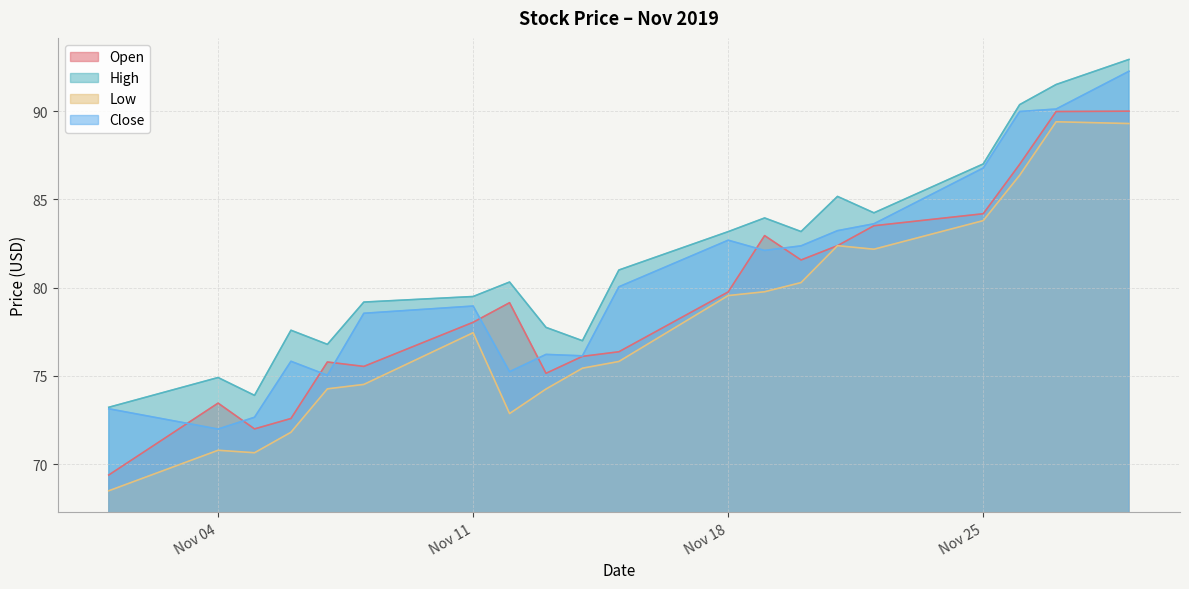

Rank the categories by Low value from lowest to highest.

2019-11-01, 2019-11-05, 2019-11-04, 2019-11-06, 2019-11-12, 2019-11-13, 2019-11-07, 2019-11-08, 2019-11-14, 2019-11-15, 2019-11-11, 2019-11-18, 2019-11-19, 2019-11-20, 2019-11-22, 2019-11-21, 2019-11-25, 2019-11-26, 2019-11-29, 2019-11-27